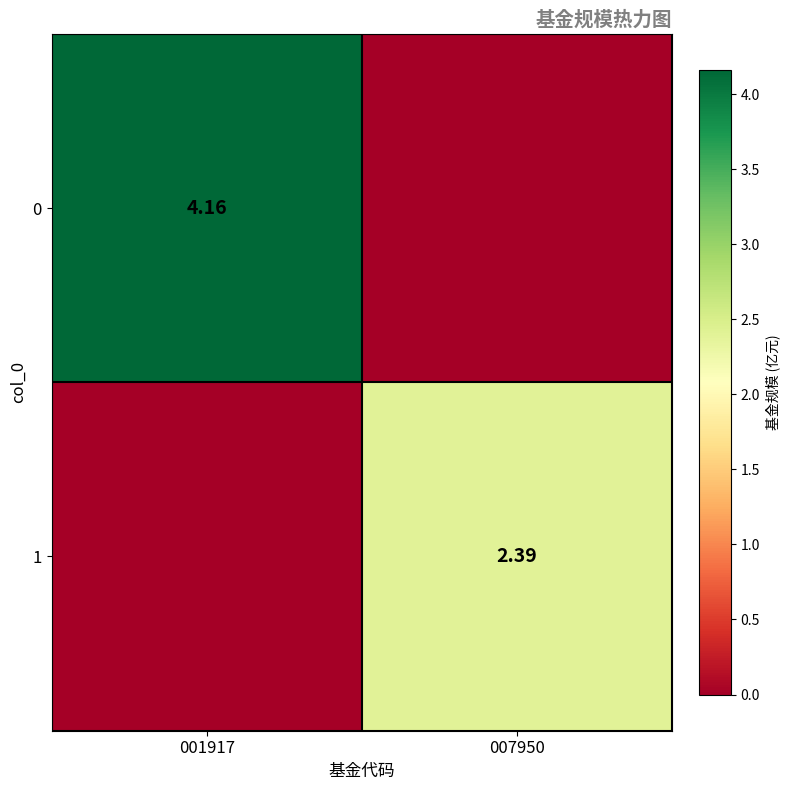

Is the value of 1 at 007950 greater than the value of 0 at 001917?

No